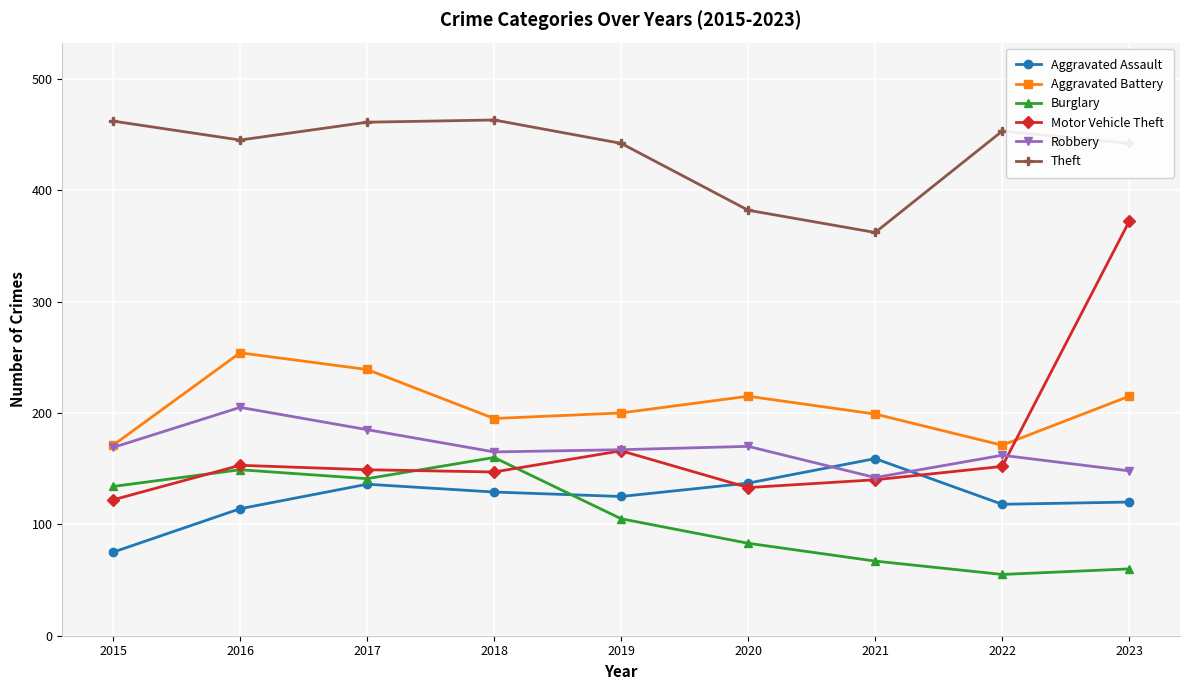

Rank the series at 2023 from lowest to highest value.

Burglary, Aggravated Assault, Robbery, Aggravated Battery, Motor Vehicle Theft, Theft